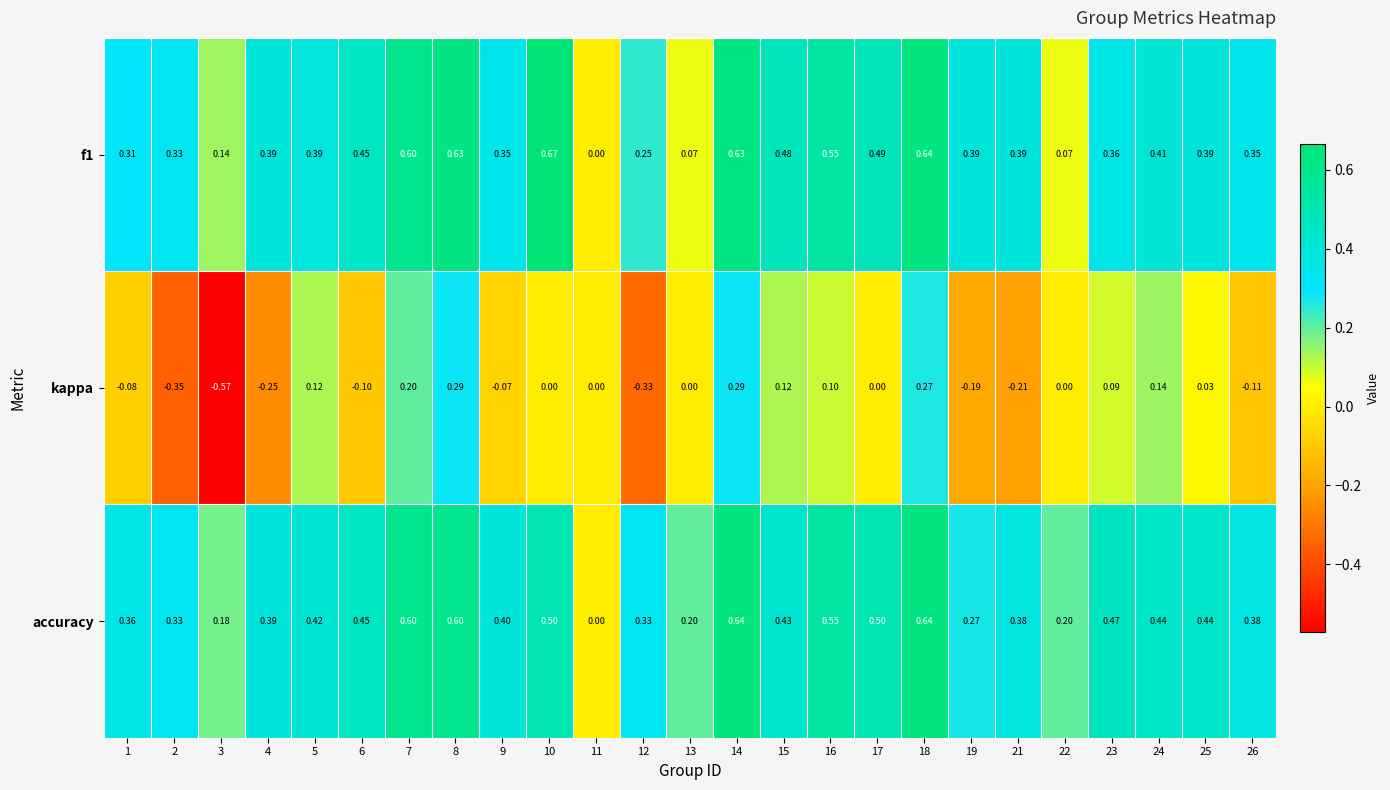

At which category is the sum across all series the highest?

14